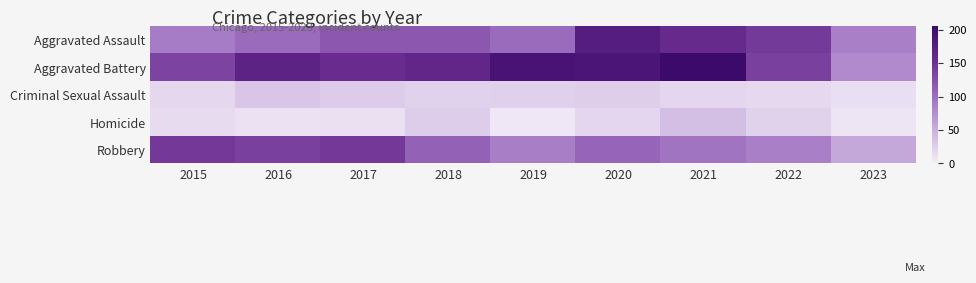

Reading left to right, list all the values displayed in this chart.

Aggravated Assault: 2015=89	2016=103	2017=118	2018=118	2019=103	2020=176	2021=157	2022=142	2023=86
Aggravated Battery: 2015=134	2016=168	2017=154	2018=163	2019=190	2020=188	2021=205	2022=137	2023=79
Criminal Sexual Assault: 2015=18	2016=32	2017=28	2018=23	2019=24	2020=25	2021=19	2022=17	2023=12
Homicide: 2015=15	2016=10	2017=11	2018=26	2019=5	2020=19	2021=37	2022=22	2023=7
Robbery: 2015=143	2016=137	2017=144	2018=110	2019=88	2020=107	2021=95	2022=86	2023=56